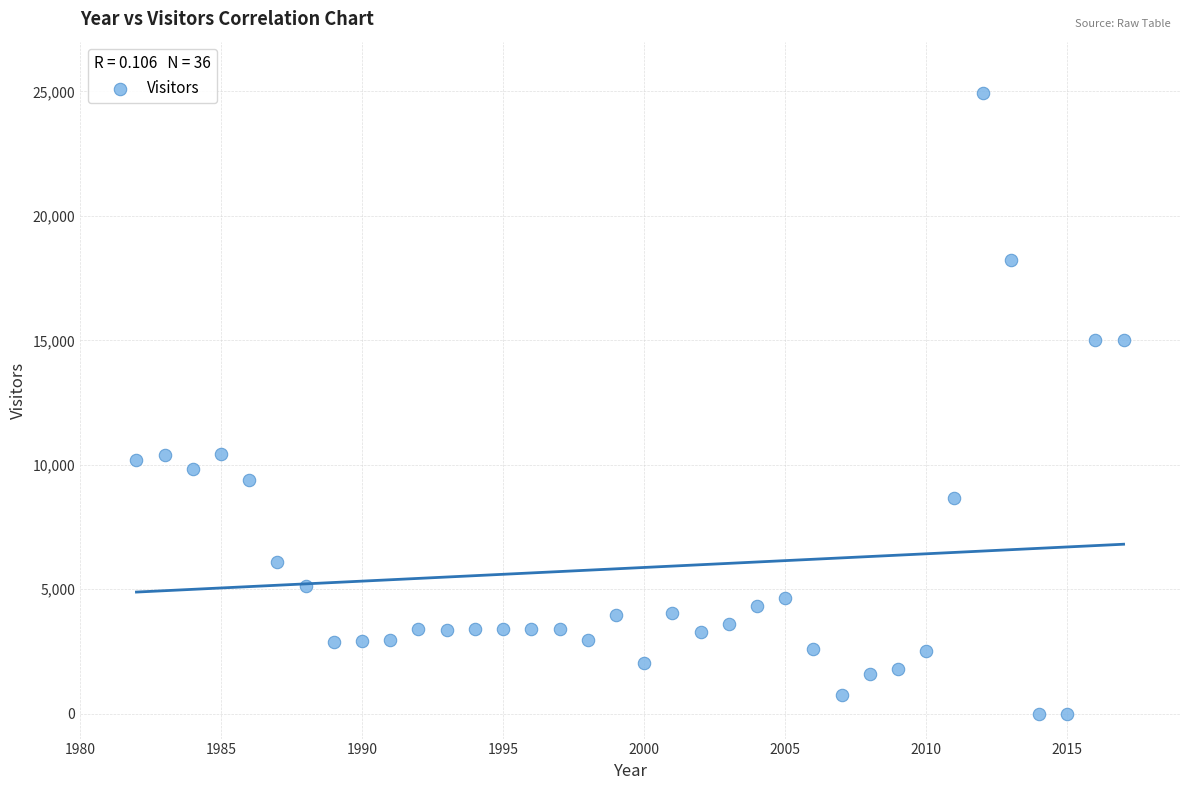

What is the range of Y values (max minus min)?

24950